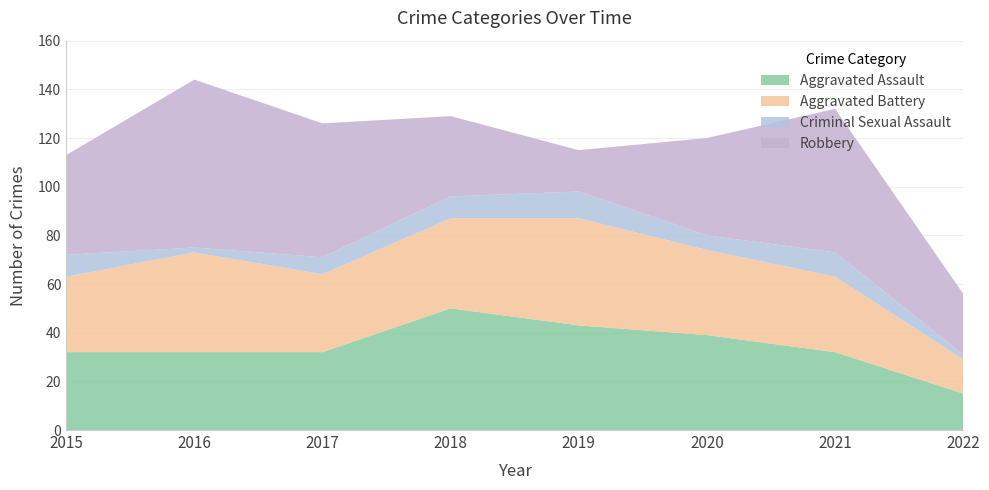

Reading left to right, extract all data points from this chart.

Aggravated Assault: 2015=32	2016=32	2017=32	2018=50	2019=43	2020=39	2021=32	2022=15
Aggravated Battery: 2015=31	2016=41	2017=32	2018=37	2019=44	2020=35	2021=31	2022=14
Criminal Sexual Assault: 2015=9	2016=2	2017=7	2018=9	2019=11	2020=6	2021=10	2022=2
Robbery: 2015=41	2016=69	2017=55	2018=33	2019=17	2020=40	2021=59	2022=25